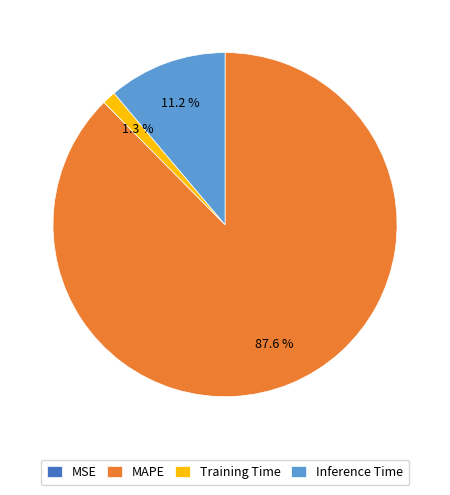

Which slice represents more than half of the pie?

MAPE